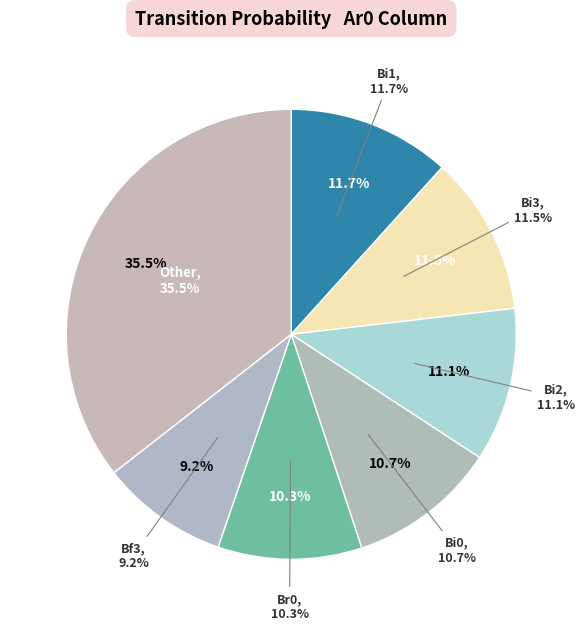

Which has a higher value, Bf1 or Bf0?

Bf1